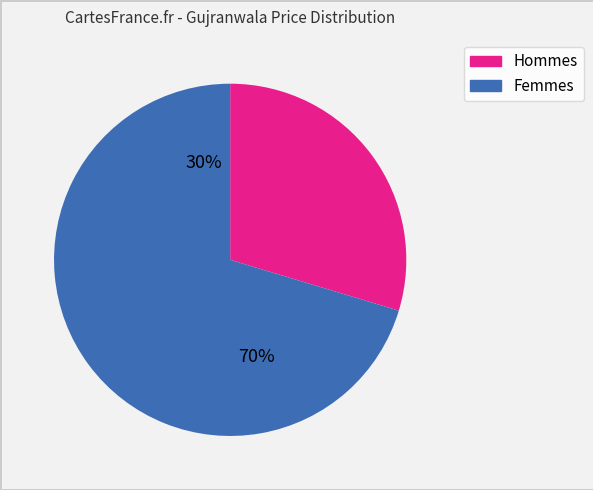

Is it true that 2015-12 is 1% of the pie?

False